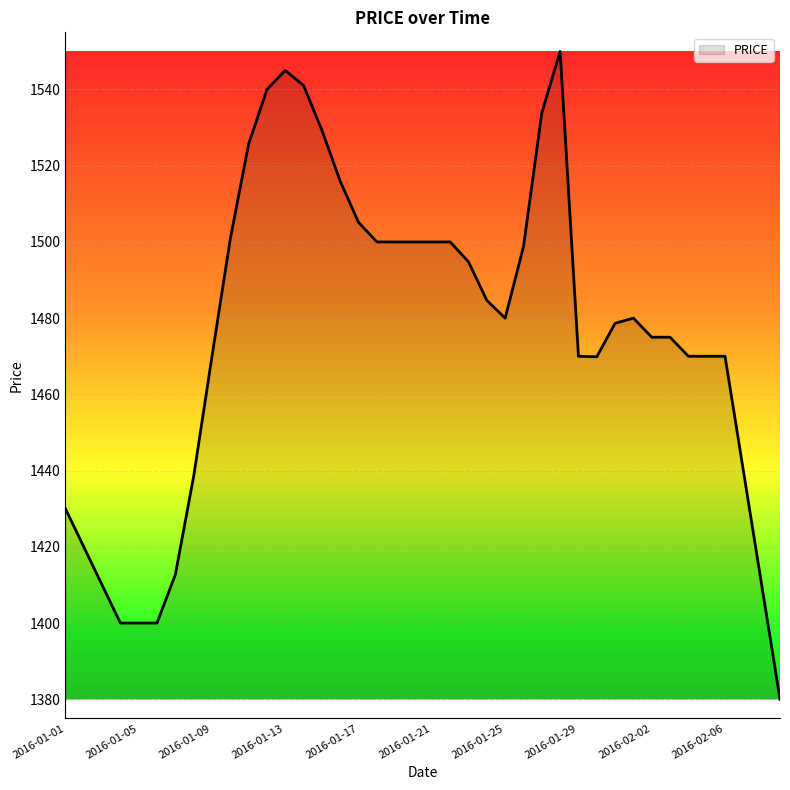

What is the maximum value shown in the chart?

1550.0